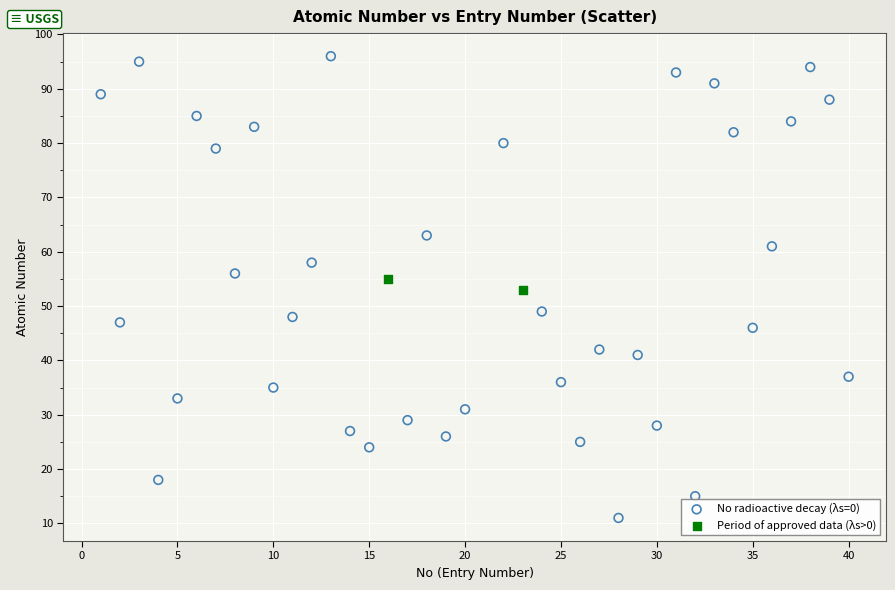

Which series has the largest Y range (max minus min)?

No radioactive decay (λs=0)